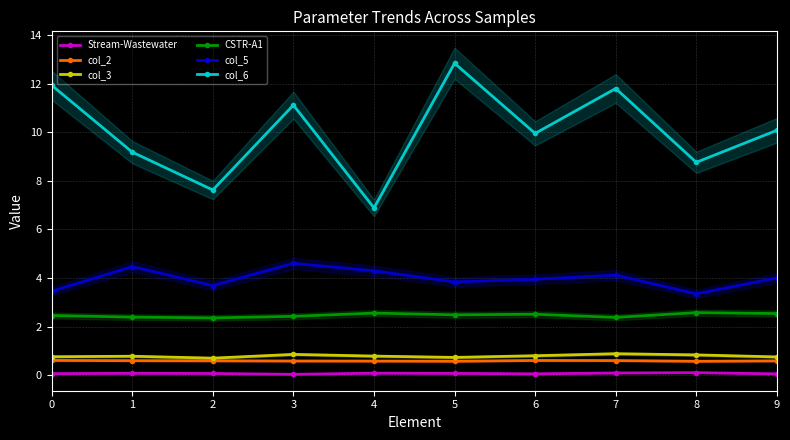

Reading left to right, what are all the values shown in this chart?

Stream-Wastewater: 0=0.1	1=0.1	2=0.1	3=0.0	4=0.1	5=0.1	6=0.1	7=0.1	8=0.1	9=0.1
col_2: 0=0.6	1=0.6	2=0.6	3=0.6	4=0.6	5=0.6	6=0.6	7=0.6	8=0.6	9=0.6
col_3: 0=0.8	1=0.8	2=0.7	3=0.9	4=0.8	5=0.7	6=0.8	7=0.9	8=0.8	9=0.8
CSTR-A1: 0=2.5	1=2.4	2=2.4	3=2.4	4=2.6	5=2.5	6=2.5	7=2.4	8=2.6	9=2.5
col_5: 0=3.5	1=4.5	2=3.7	3=4.6	4=4.3	5=3.8	6=4.0	7=4.1	8=3.4	9=4.0
col_6: 0=11.9	1=9.2	2=7.6	3=11.1	4=6.9	5=12.8	6=9.9	7=11.8	8=8.8	9=10.1